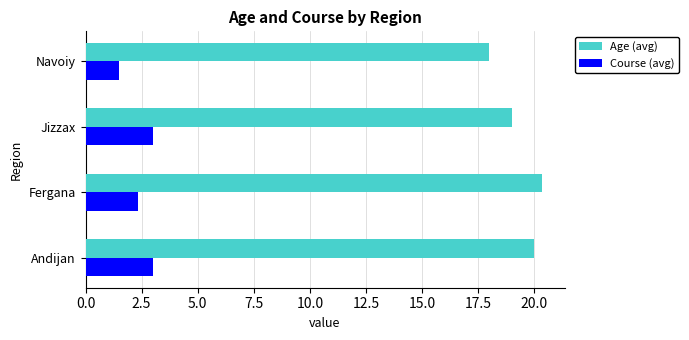

Rank the series at Andijan from highest to lowest value.

Age (avg), Course (avg)